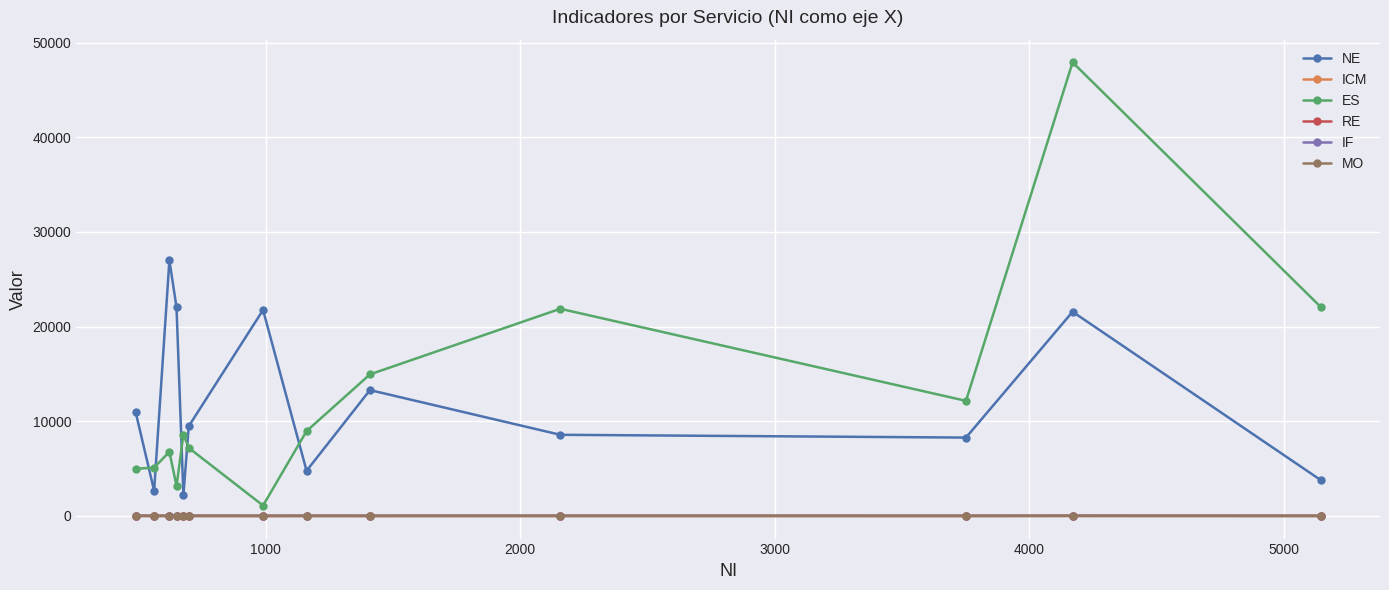

What is the maximum value shown in the chart?

47909.0